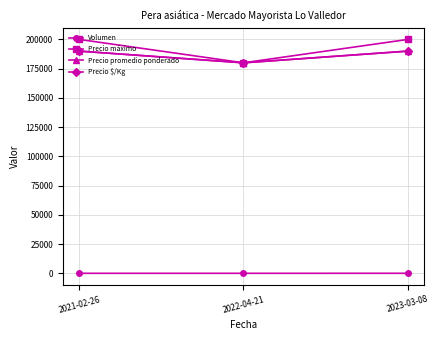

Which category has the lowest value across all series?

2022-04-21